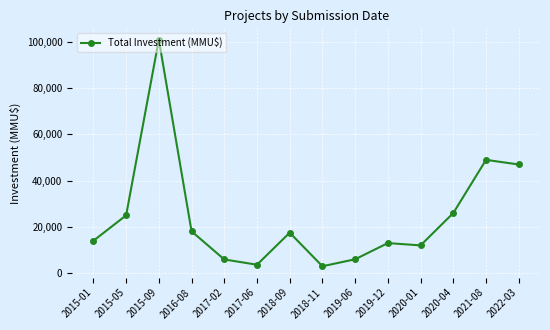

The value at 2017-02 is 5921. True or false?

True